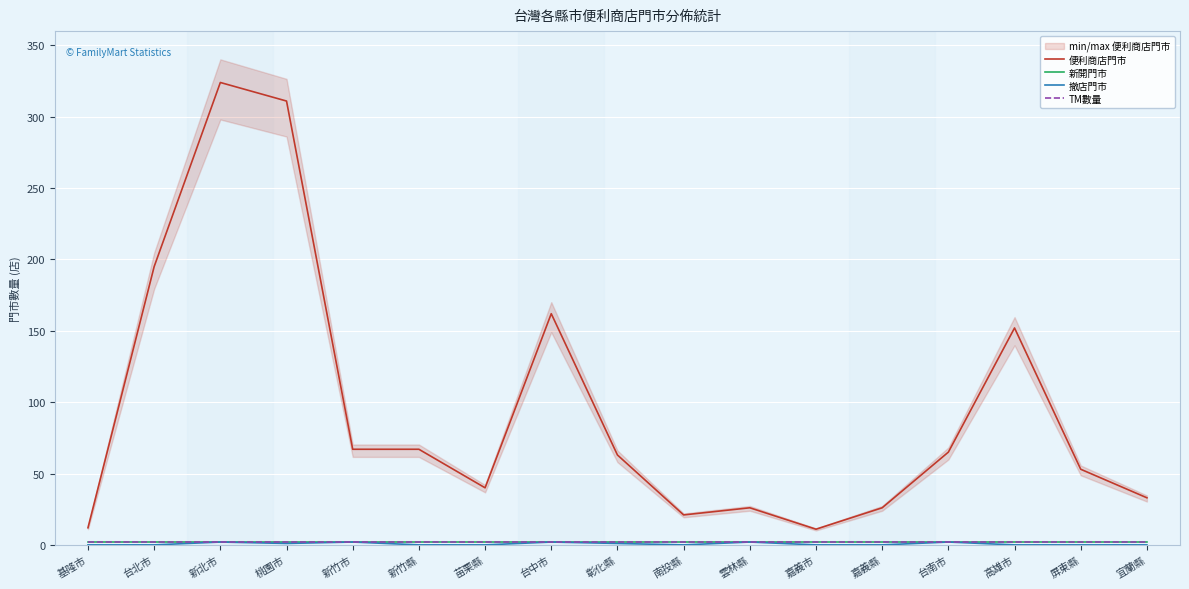

At 桃園市, list the series in order from smallest to largest.

撤店門市, 新開門市, TM數量, 便利商店門市